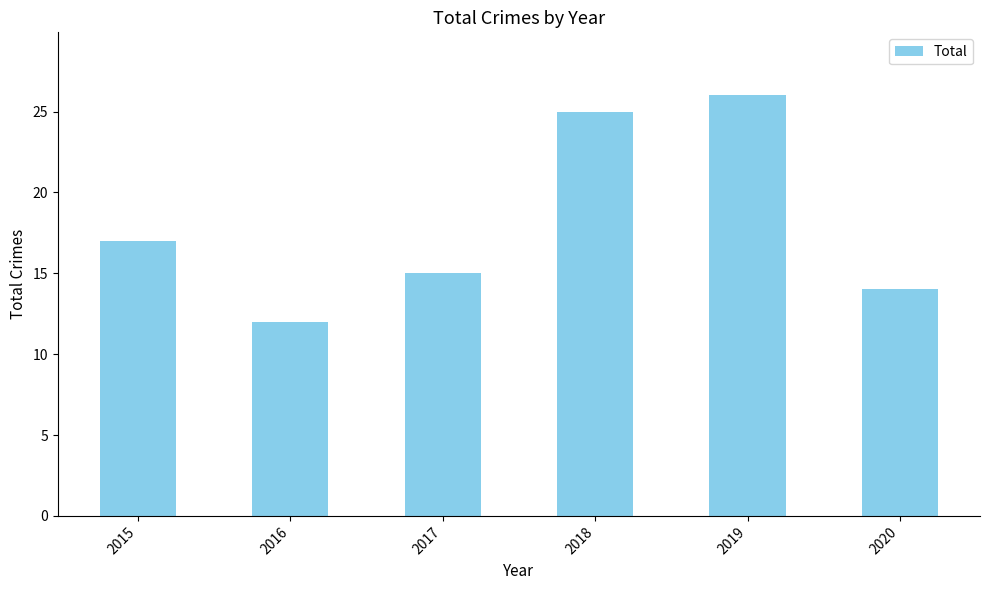

What is the difference between the second highest and minimum values?

13